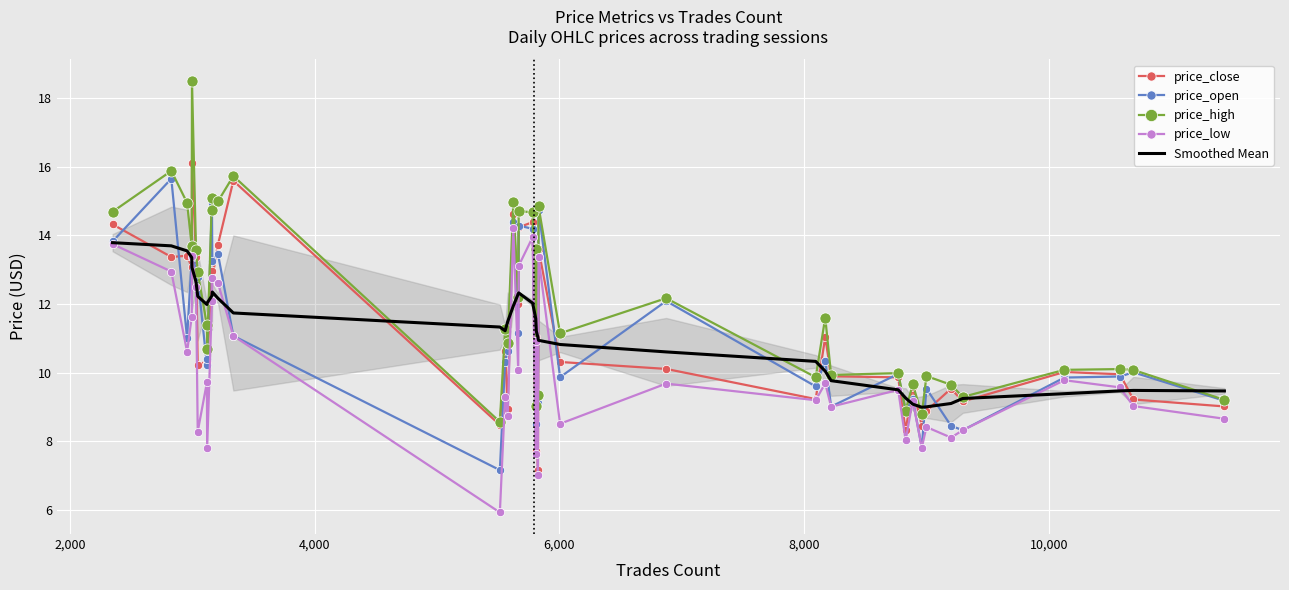

What is the value of the price_low point at the 7th from the left?

8.3